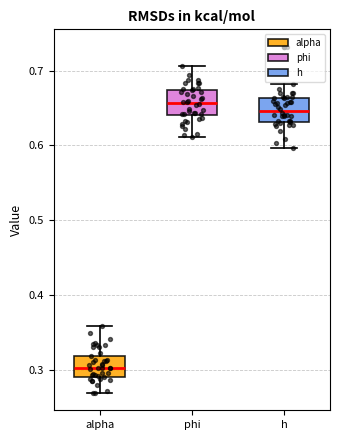

Reading left to right, transcribe this box plot: for each box, give where its median line is, the range the box spans, and where its two whiskers end, as read against the y-axis. The values are not printed on the chart, so give them approximately, as read against the axis.

alpha: median 0.30, box 0.29 to 0.32, whiskers 0.27 to 0.36
phi: median 0.66, box 0.64 to 0.67, whiskers 0.61 to 0.71
h: median 0.65, box 0.63 to 0.66, whiskers 0.60 to 0.68